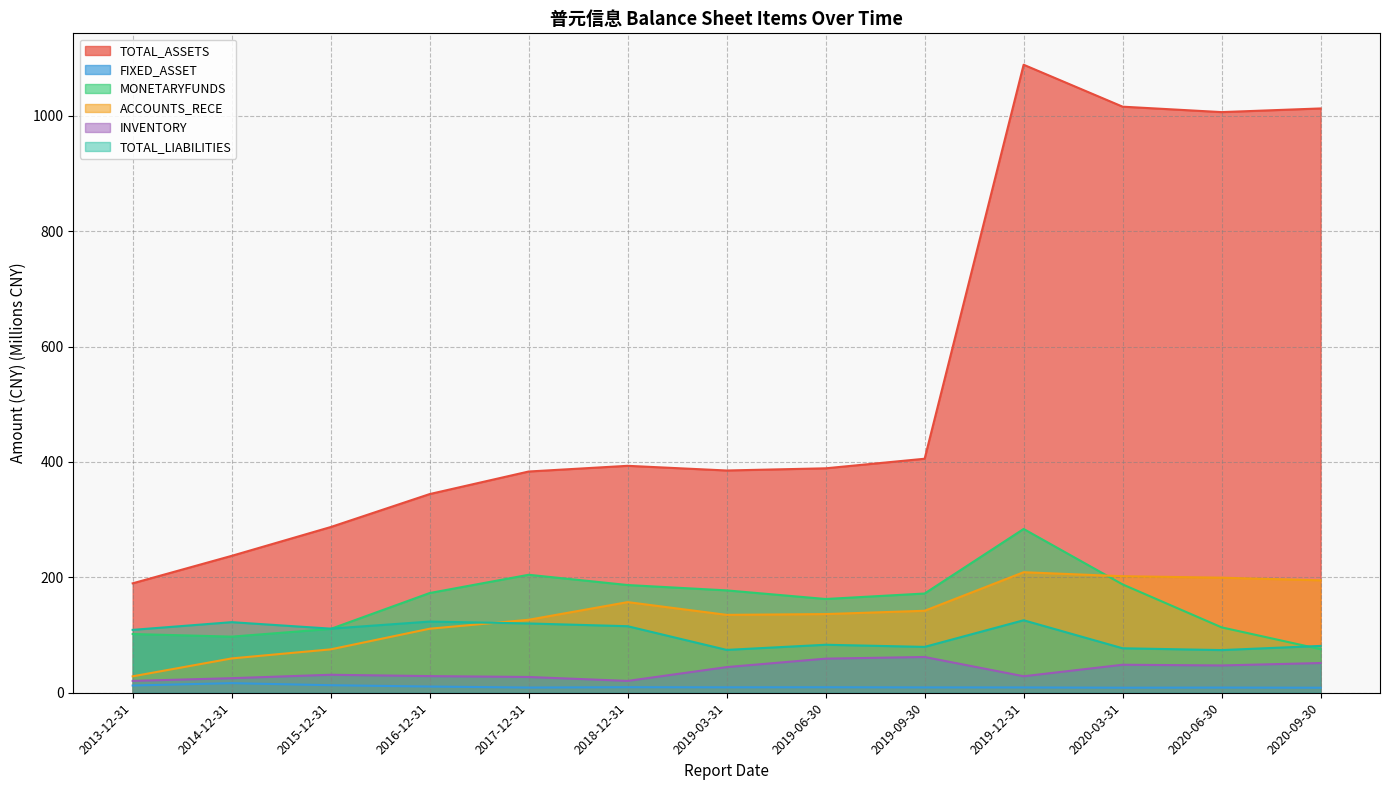

The value of FIXED_ASSET at 2019-09-30 is 9.2. True or false?

True